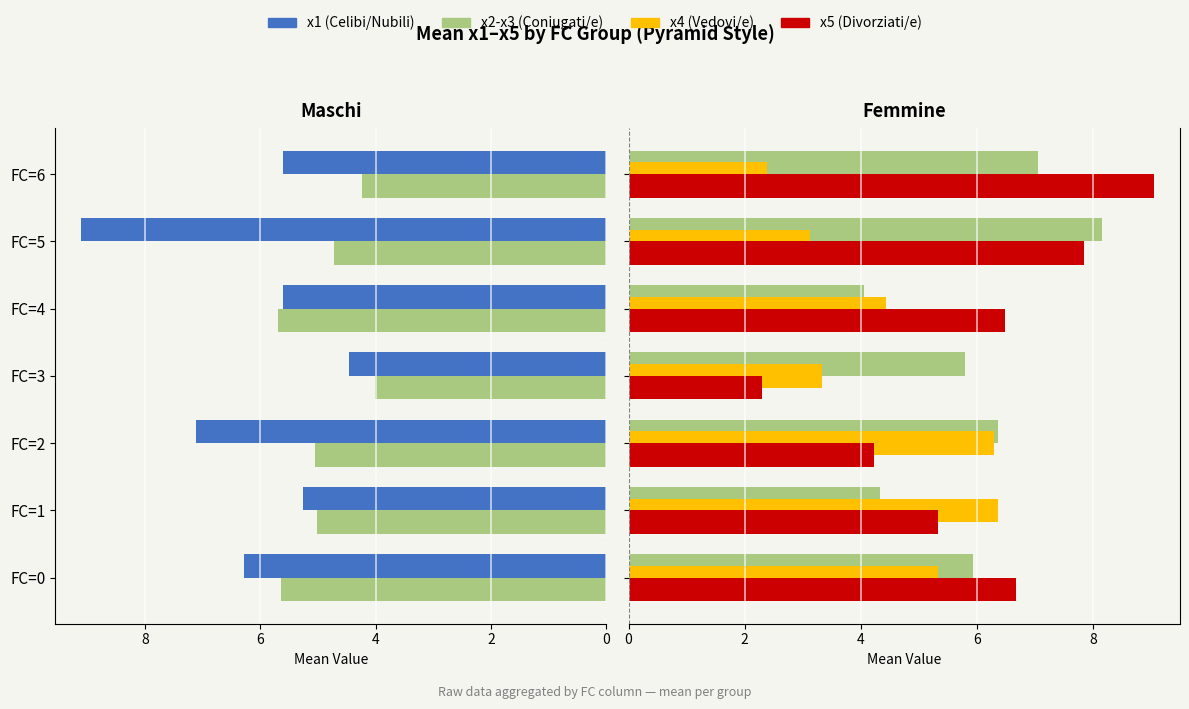

Are the bars horizontal?

Yes